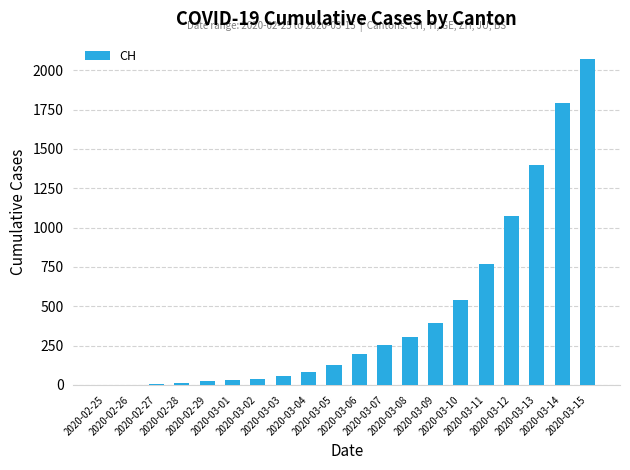

What is the greatest value displayed?

2072